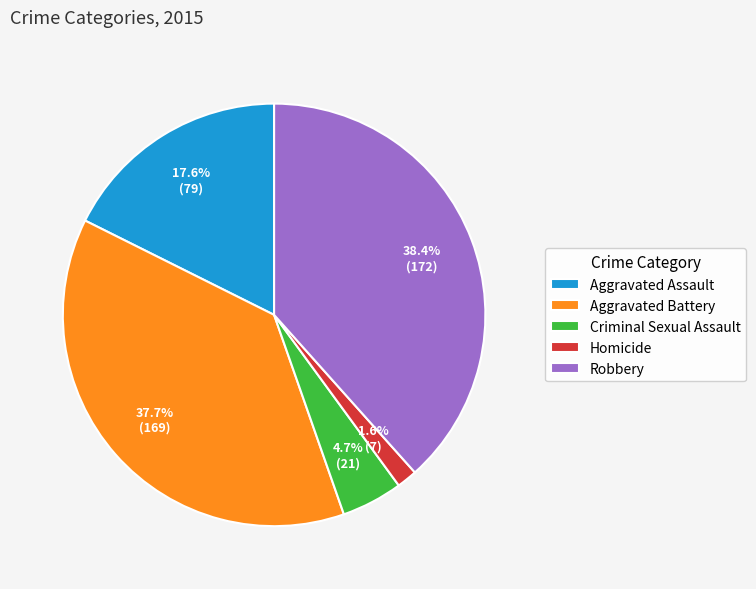

Count the number of slices in the pie.

5